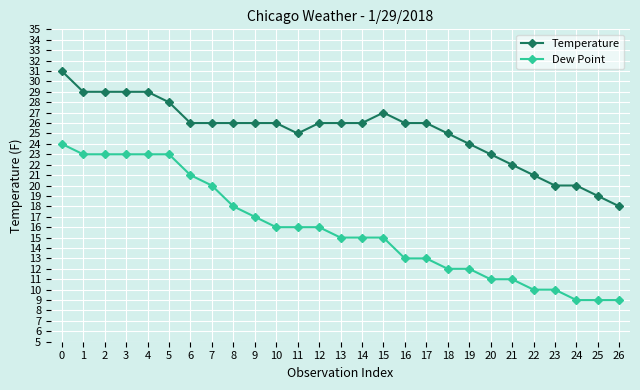

Is the value of Temperature at 6 greater than the value of Dew Point at 10?

Yes